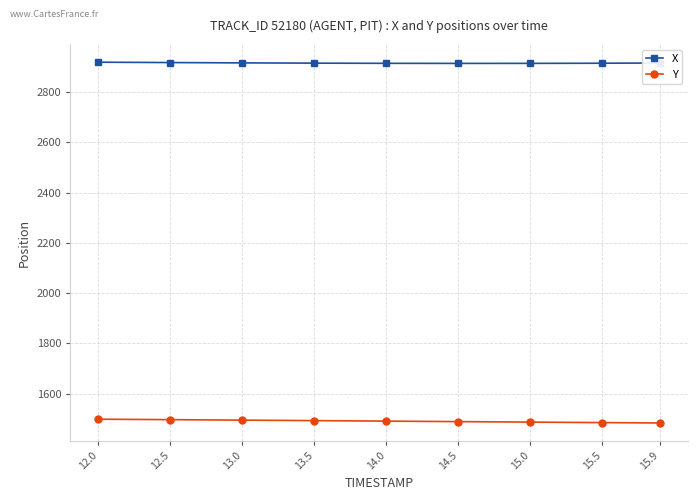

List the series in order of their peak value, highest first.

X, Y